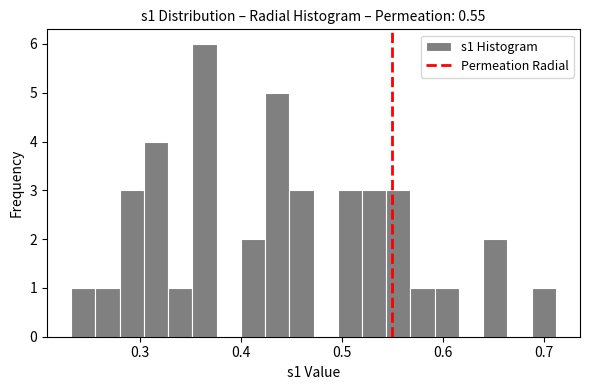

Read against the x-axis, roughly where is the centre of the tallest bar?

0.36